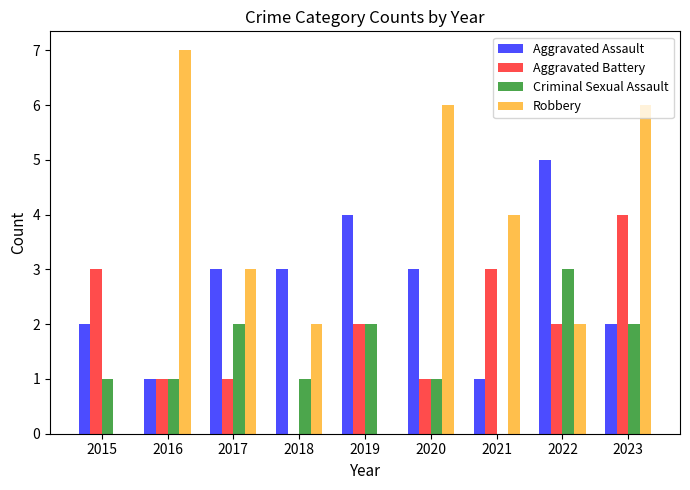

What is the sum of the Aggravated Battery values at 2017 and 2023?

5